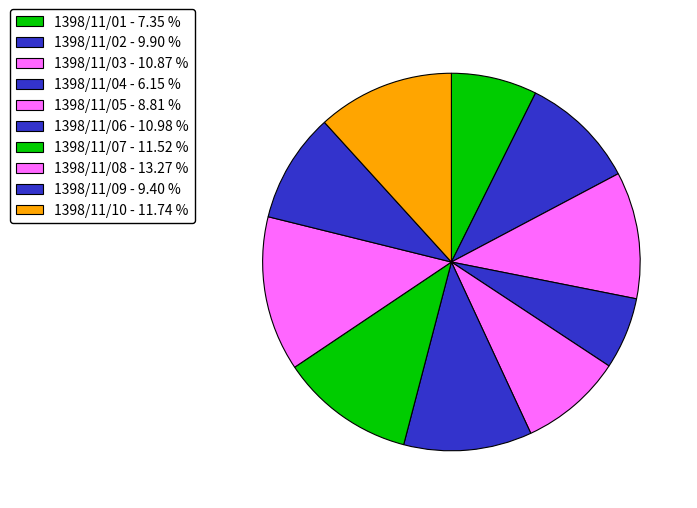

The 1398/11/08 slice represents 1% of the pie. True or false?

False